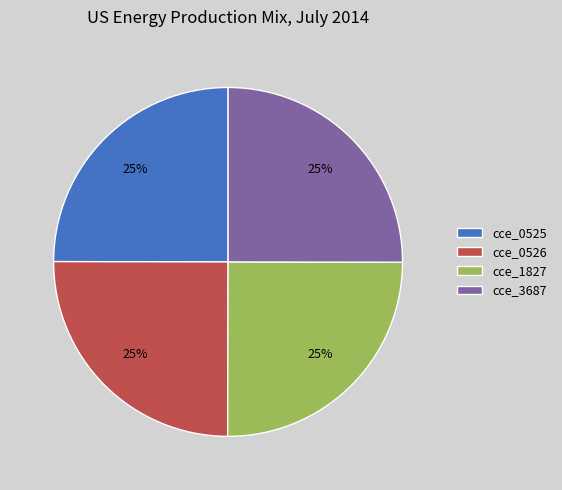

To the nearest percent, what is the average slice percentage?

25%